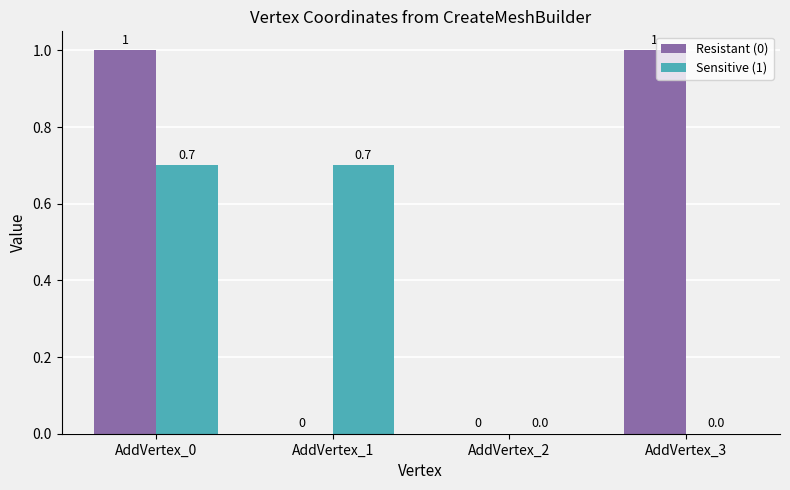

Are the bars horizontal?

No